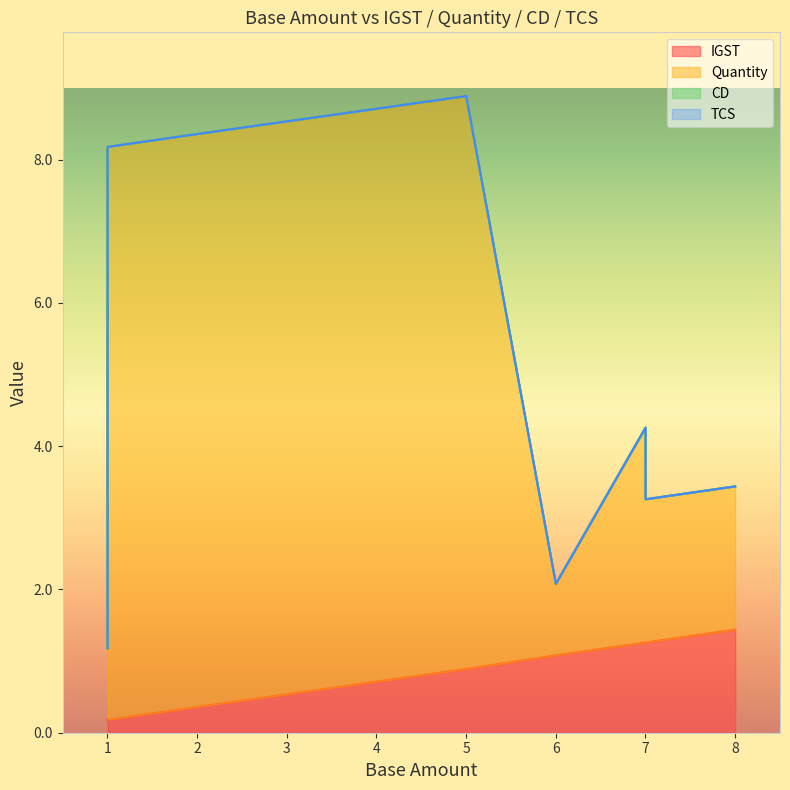

Does the chart display data point markers on the line(s)?

No